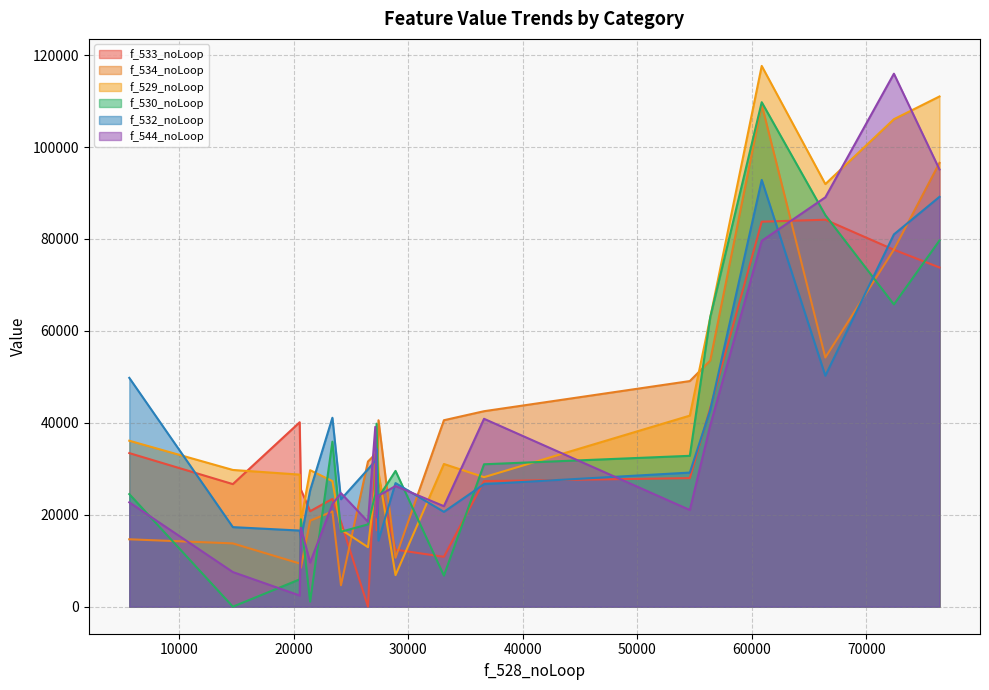

Which series has the largest total across all categories?

f_529_noLoop